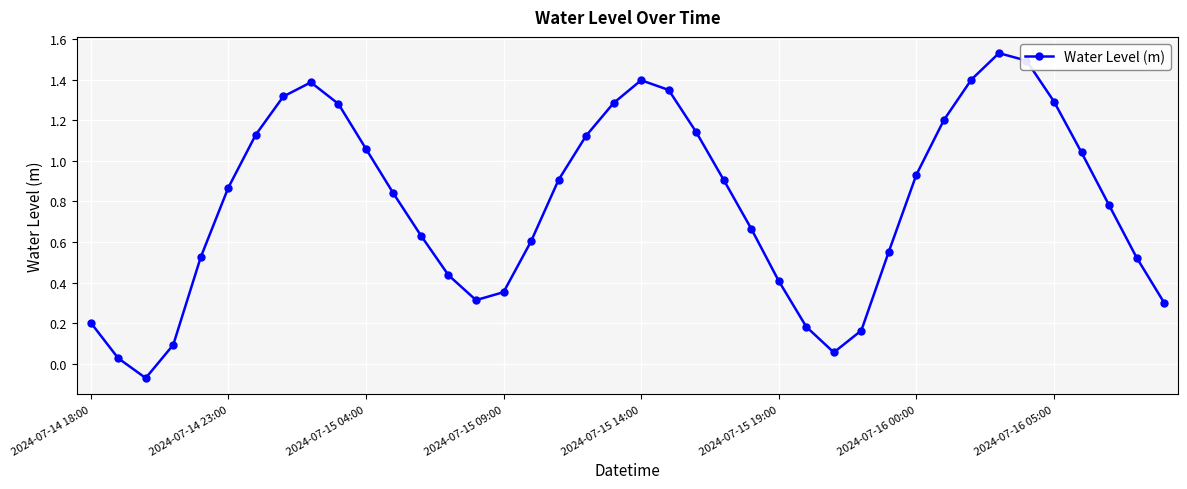

How many points are higher than both their immediate neighbors (excluding endpoints)?

3